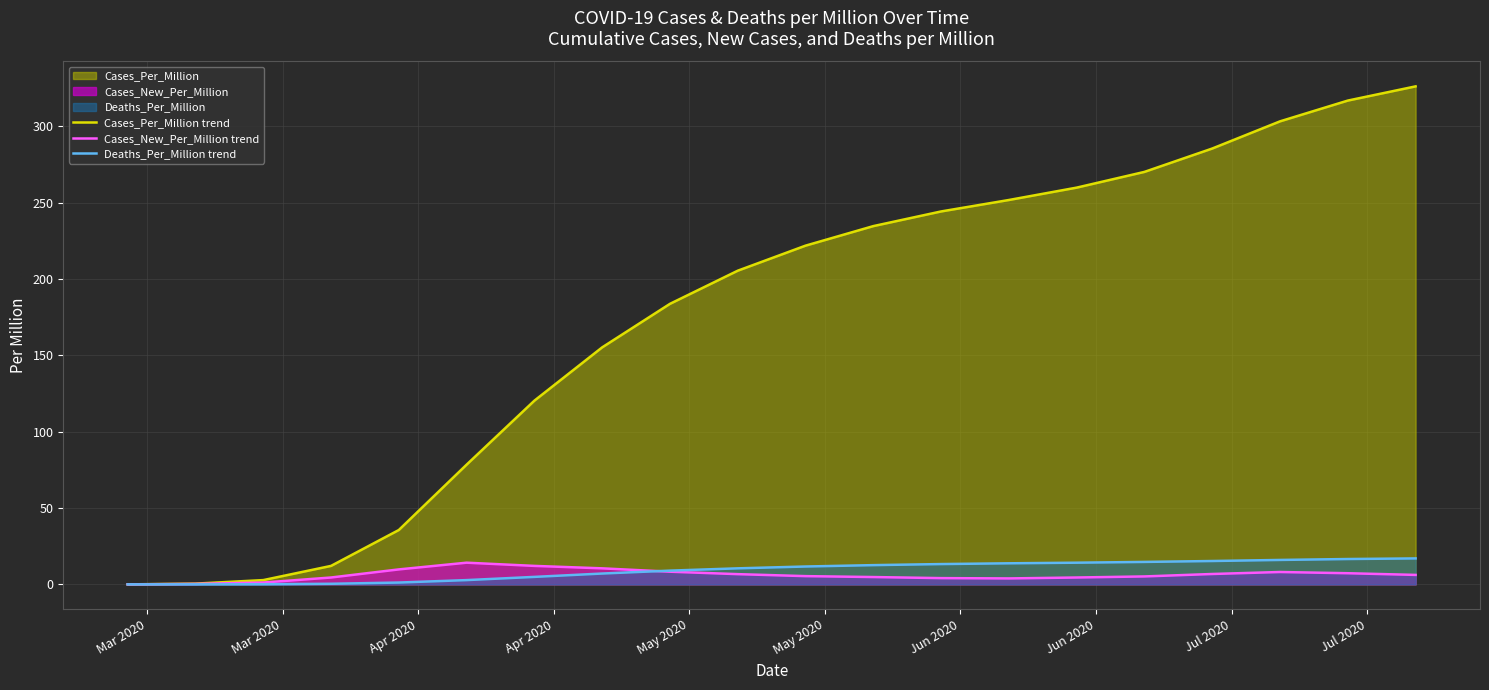

What is the maximum value shown in the chart?

326.1